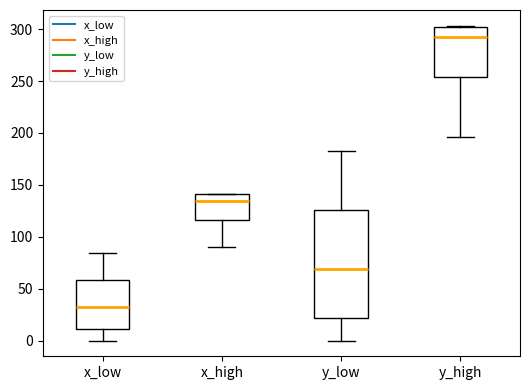

Where does the upper whisker of the box for y_low end on the y-axis? The values are not printed on the chart, so give them approximately, as read against the axis.

185